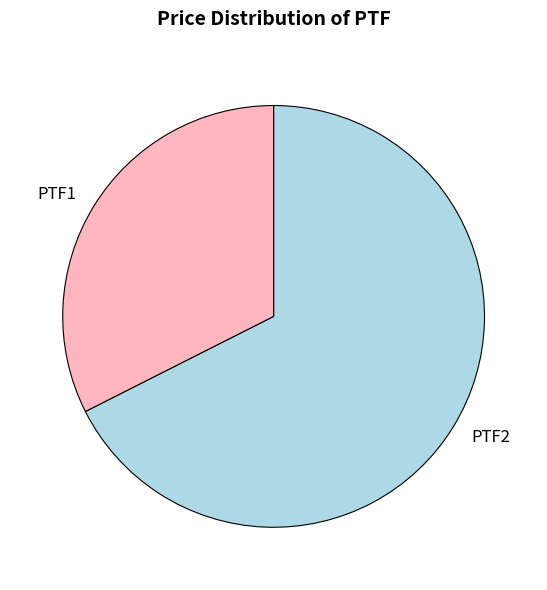

Rank the categories by value from highest to lowest.

PTF2, PTF1